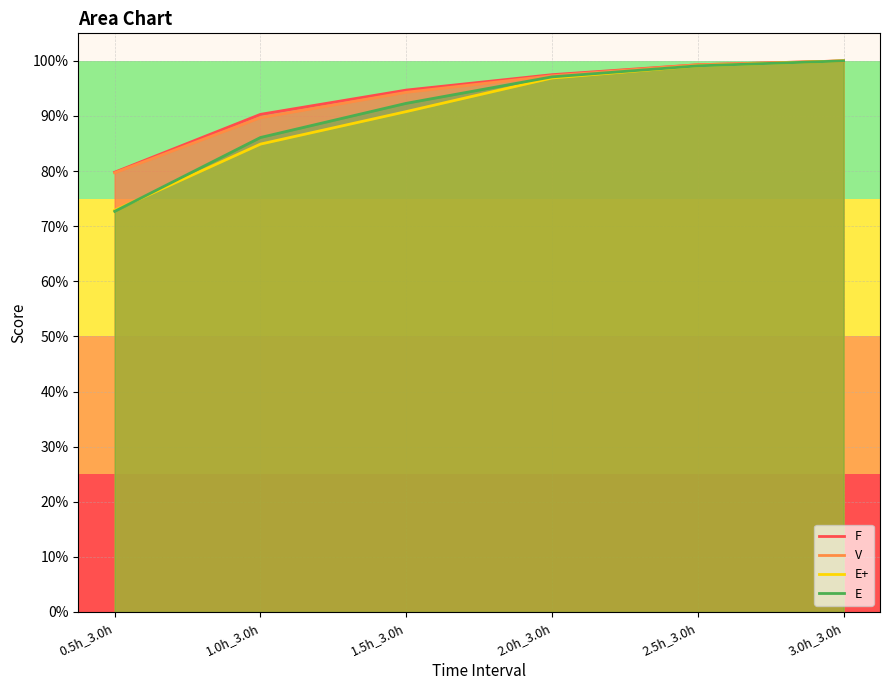

What is the difference between the E values at 1.5h_3.0h and 3.0h_3.0h?

0.1